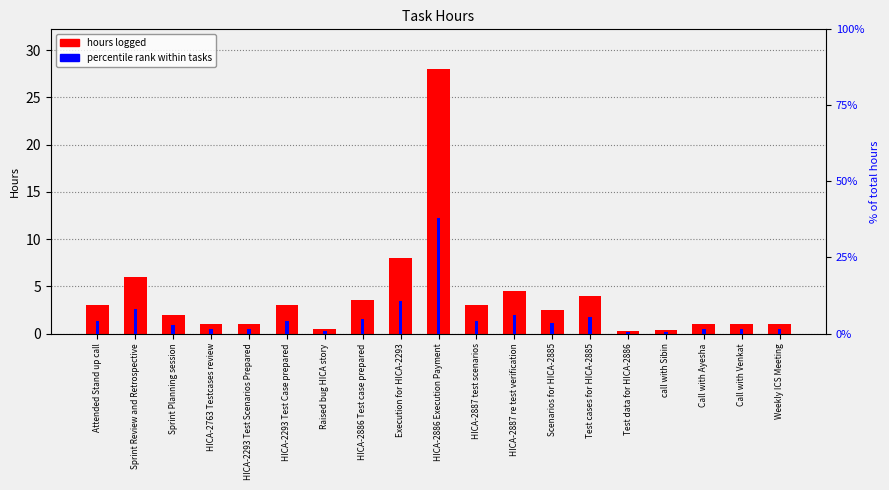

How many series are shown in this chart?

2